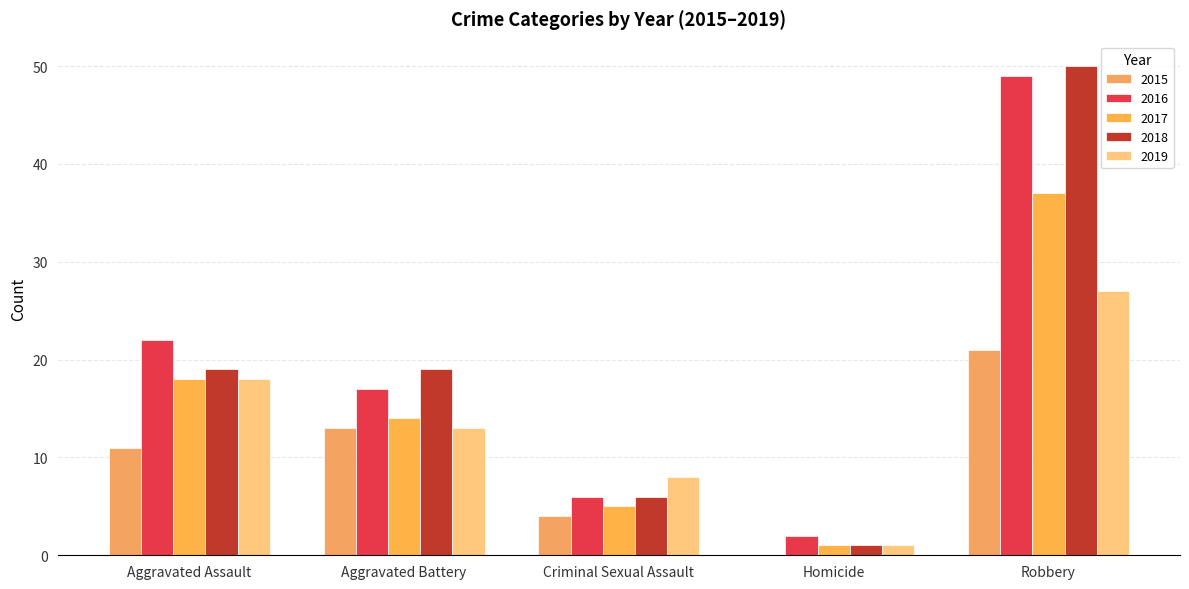

The value of 2018 at Criminal Sexual Assault is 6. True or false?

True